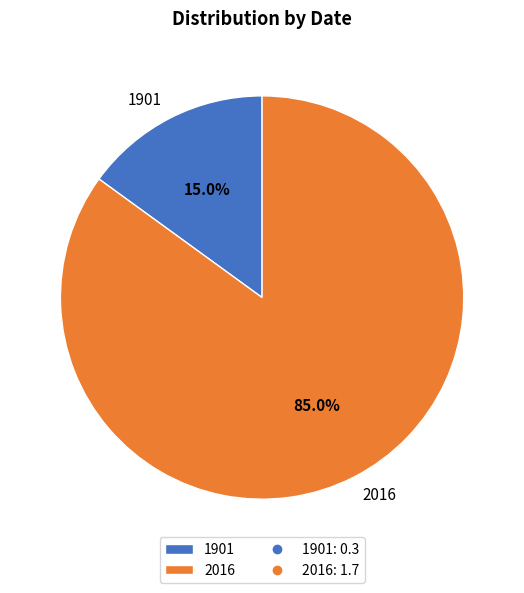

Which category has the smallest portion of the pie?

1901